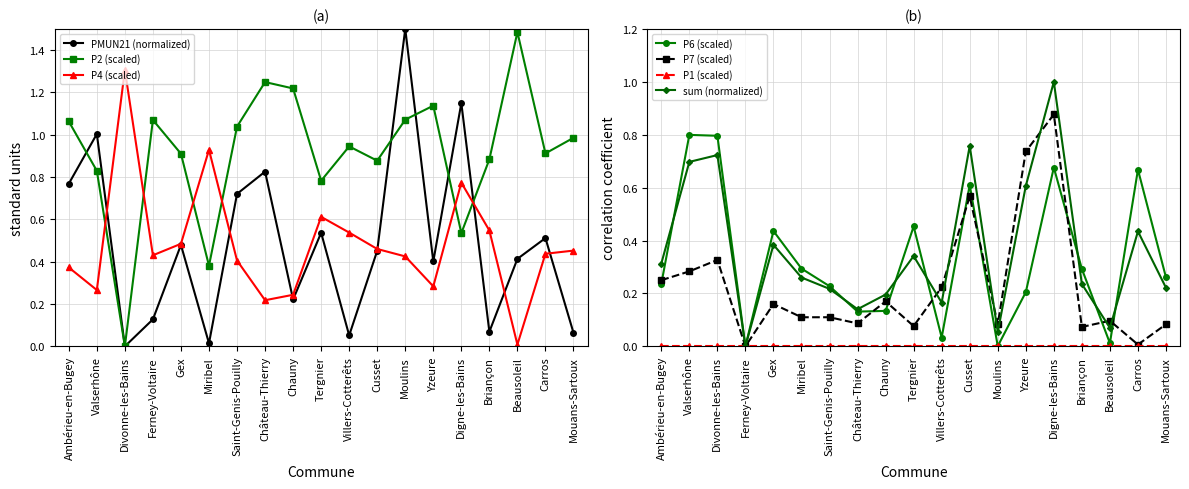

True or false: PMUN21 (normalized) has more than 0 interior local peaks.

True